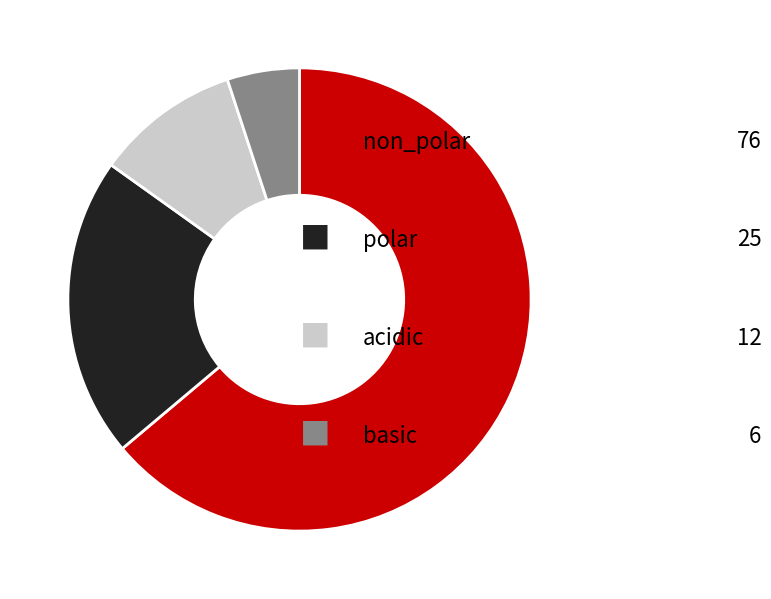

Is there a majority slice in this chart?

Yes